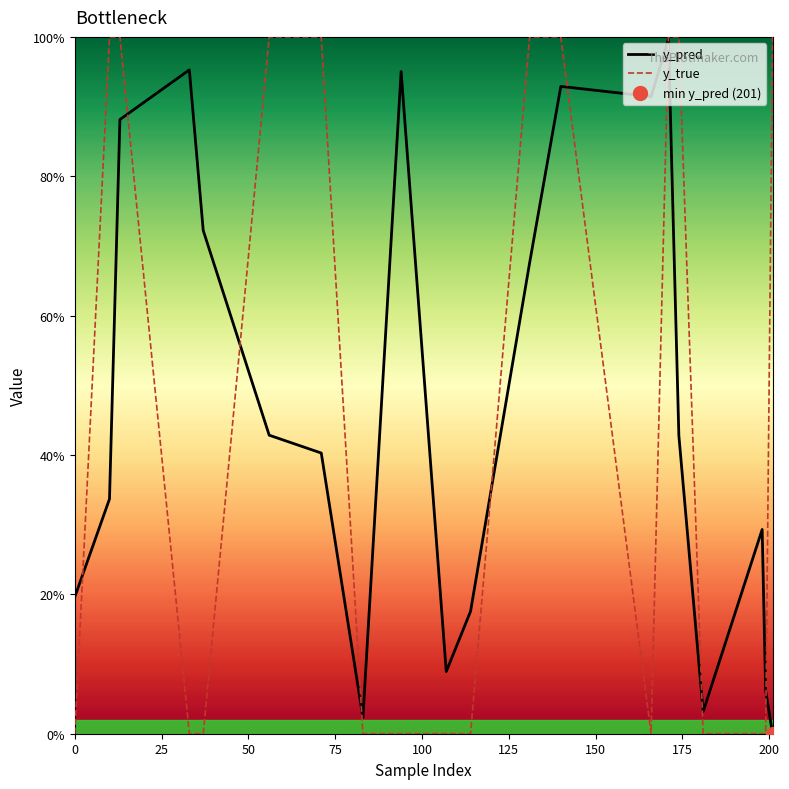

Reading left to right, list all the values displayed in this chart.

y_pred: 0.2	0.3	0.9	1.0	0.7	0.4	0.4	0.0	1.0	0.1	0.2	0.7	0.9	0.9	1.0	0.4	0.0	0.3	0.1	0.0
y_true: 0.0	1.0	1.0	0.0	0.0	1.0	1.0	0.0	0.0	0.0	0.0	1.0	1.0	0.0	1.0	1.0	0.0	0.0	0.0	1.0